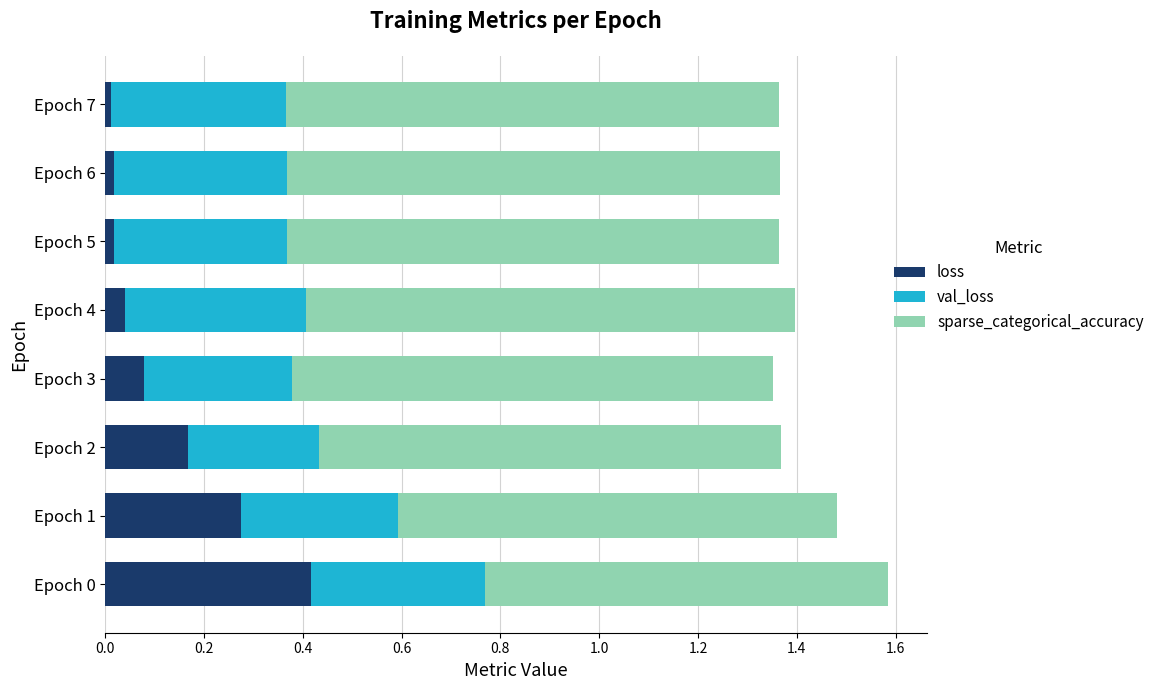

Is it true that loss equals 0.6 at Epoch 0?

False